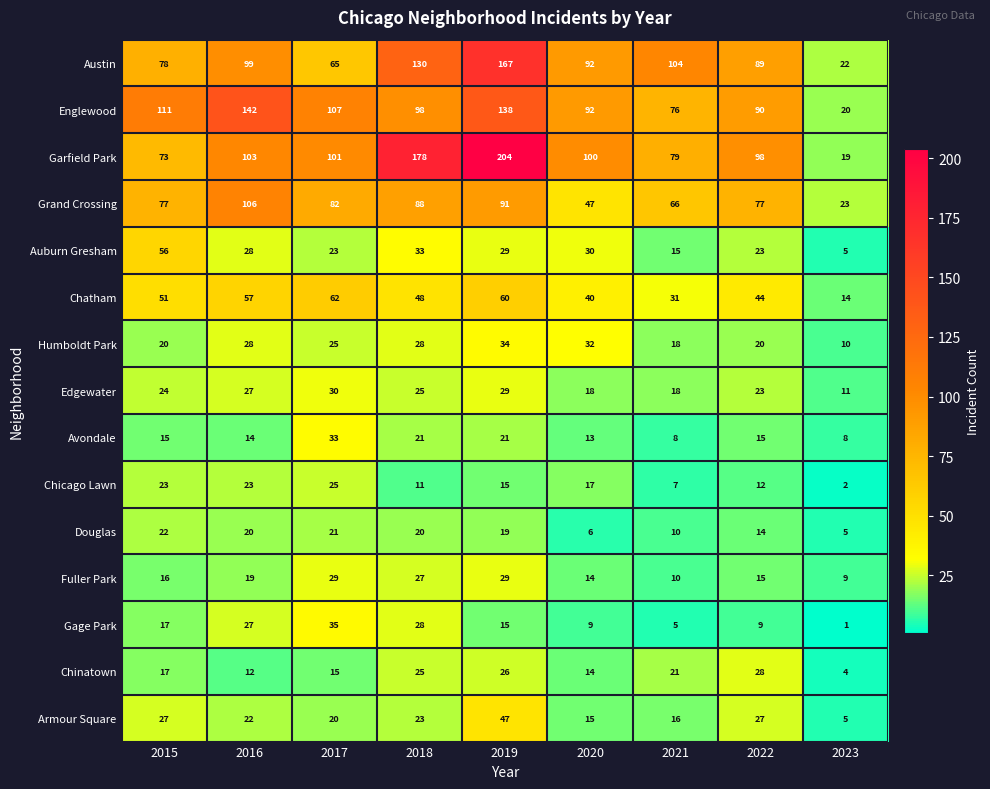

Which label corresponds to the smallest value in the chart?

2023